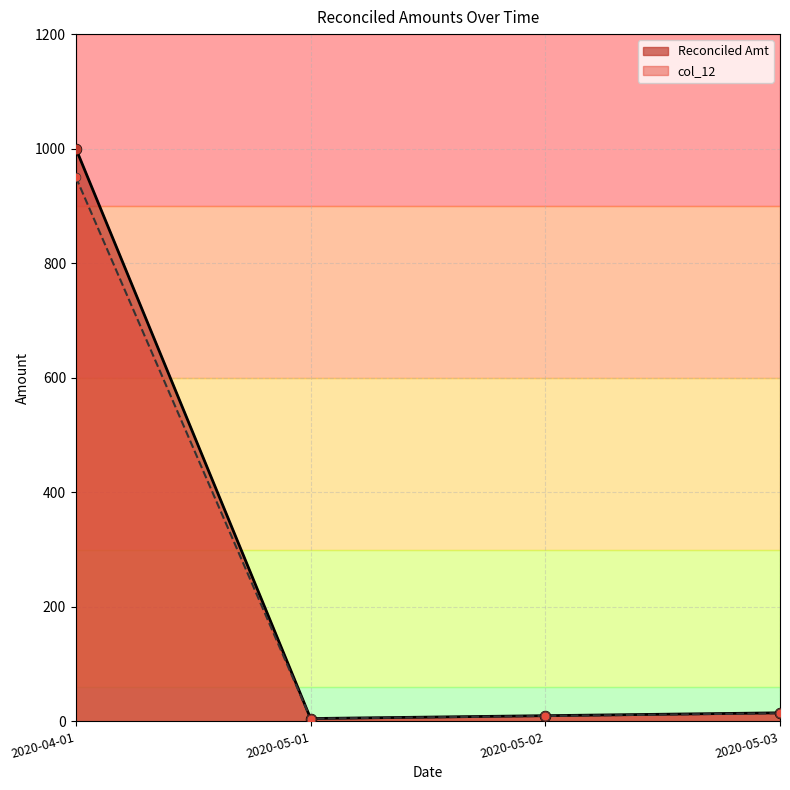

What are all the series names shown in the legend?

Reconciled Amt, col_12